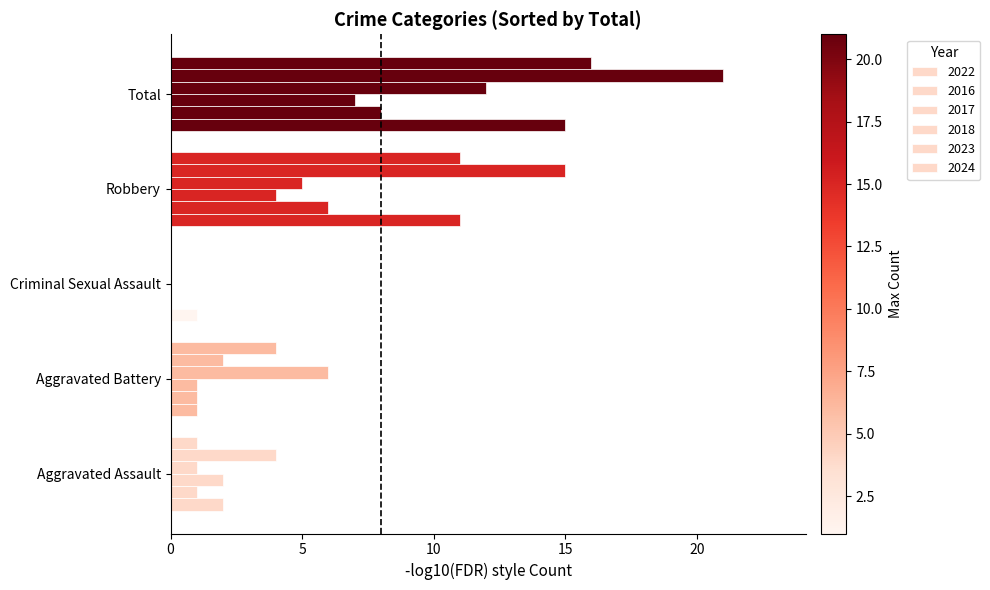

What is the maximum value for 2023?

21